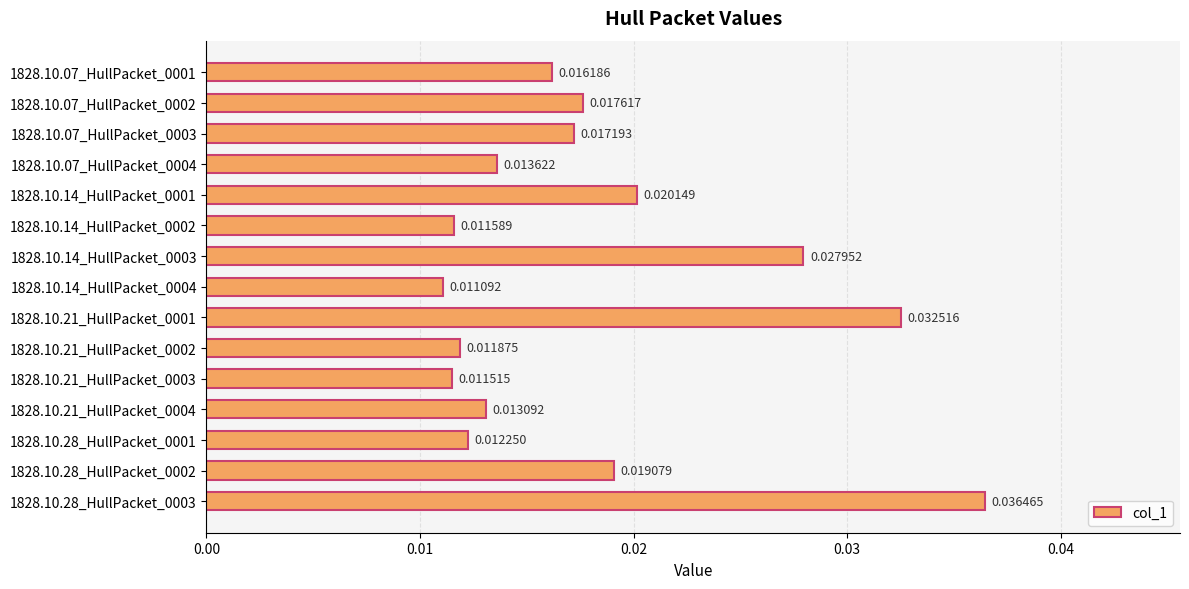

Rank the categories by value from highest to lowest.

1828.10.28_HullPacket_0003, 1828.10.21_HullPacket_0001, 1828.10.14_HullPacket_0003, 1828.10.14_HullPacket_0001, 1828.10.28_HullPacket_0002, 1828.10.07_HullPacket_0002, 1828.10.07_HullPacket_0003, 1828.10.07_HullPacket_0001, 1828.10.07_HullPacket_0004, 1828.10.21_HullPacket_0004, 1828.10.28_HullPacket_0001, 1828.10.21_HullPacket_0002, 1828.10.14_HullPacket_0002, 1828.10.21_HullPacket_0003, 1828.10.14_HullPacket_0004